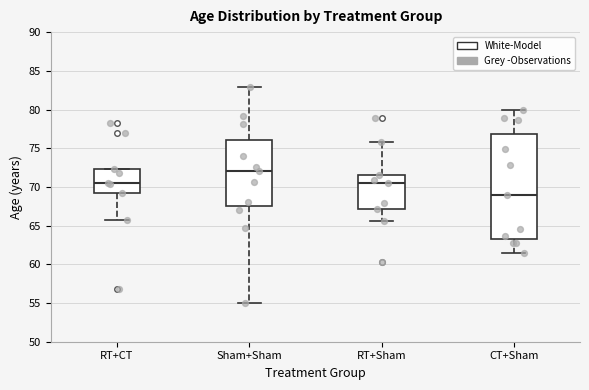

Reading left to right, read every box against the y-axis: the position of its median line, the range the box covers, and the ends of its whiskers. The values are not printed on the chart, so give them approximately, as read against the axis.

RT+CT: median 70.5, box 69.0 to 72.5, whiskers 65.5 to 72.5
Sham+Sham: median 72.0, box 67.5 to 76.0, whiskers 55.0 to 83.0
RT+Sham: median 70.5, box 67.0 to 71.5, whiskers 65.5 to 76.0
CT+Sham: median 69.0, box 63.0 to 77.0, whiskers 61.5 to 80.0